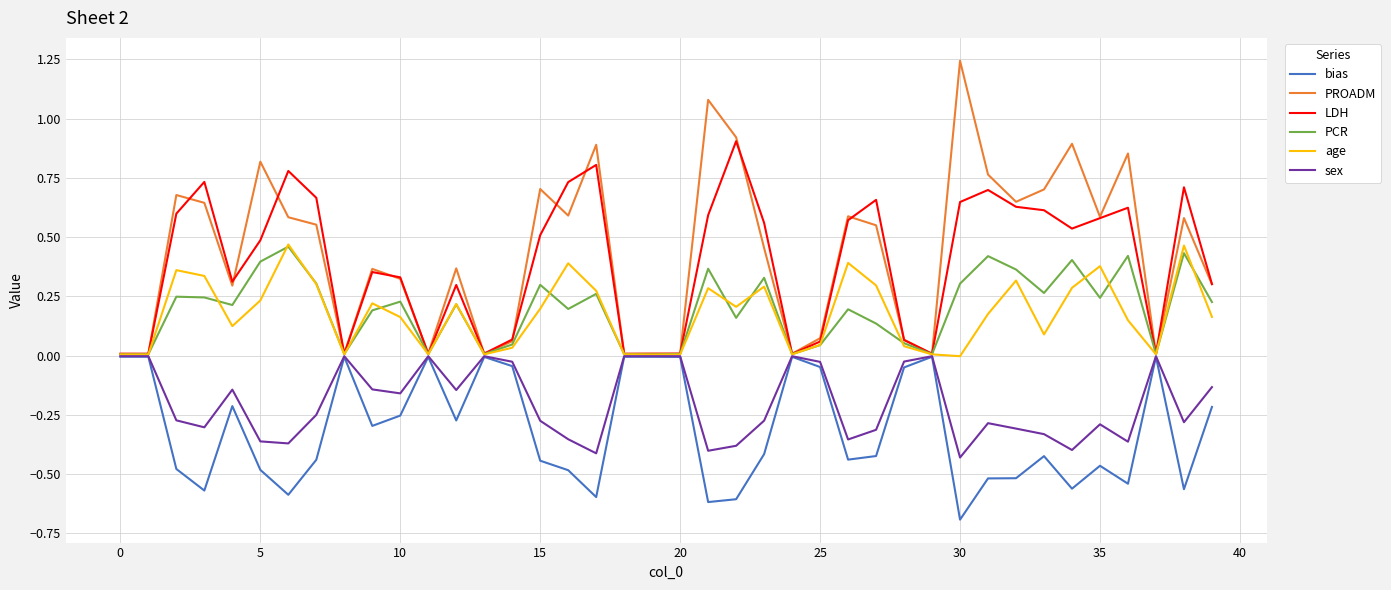

What are all the series names shown in the legend?

bias, PROADM, LDH, PCR, age, sex